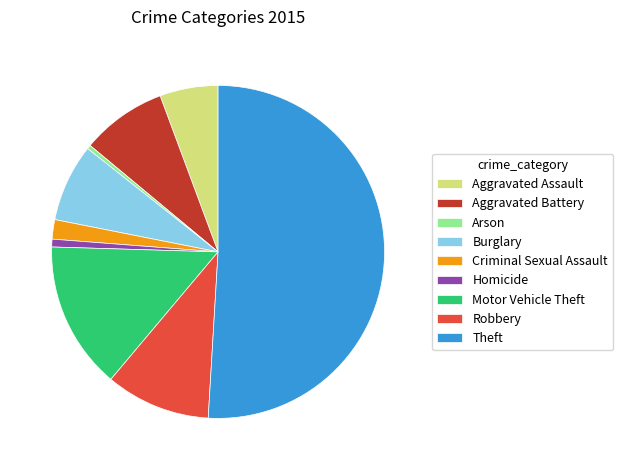

Combined, do Aggravated Battery and Theft account for over 50%?

Yes